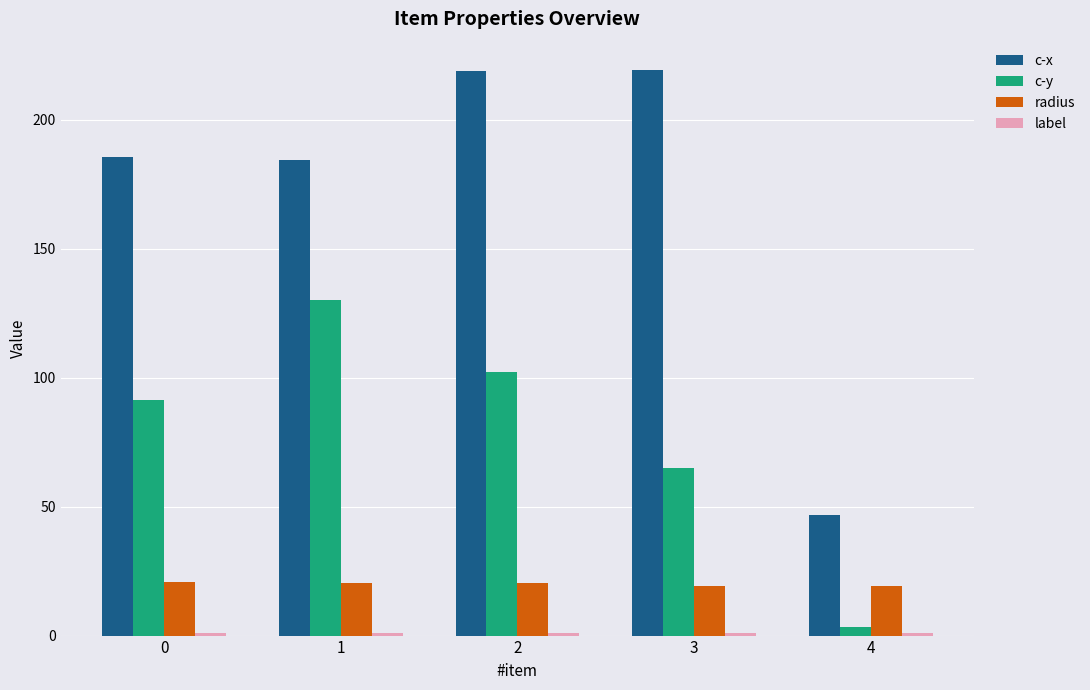

Is the value of radius at 0 greater than the value of c-y at 2?

No